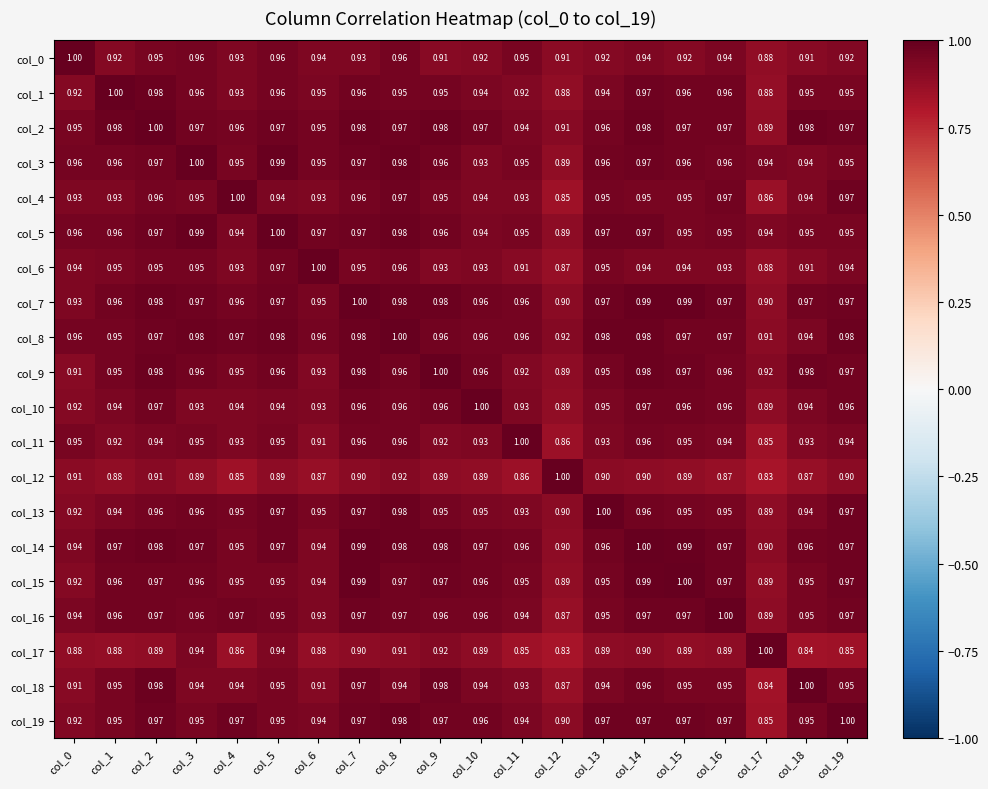

Is the value of col_3 at col_2 greater than the value of col_17 at col_16?

Yes